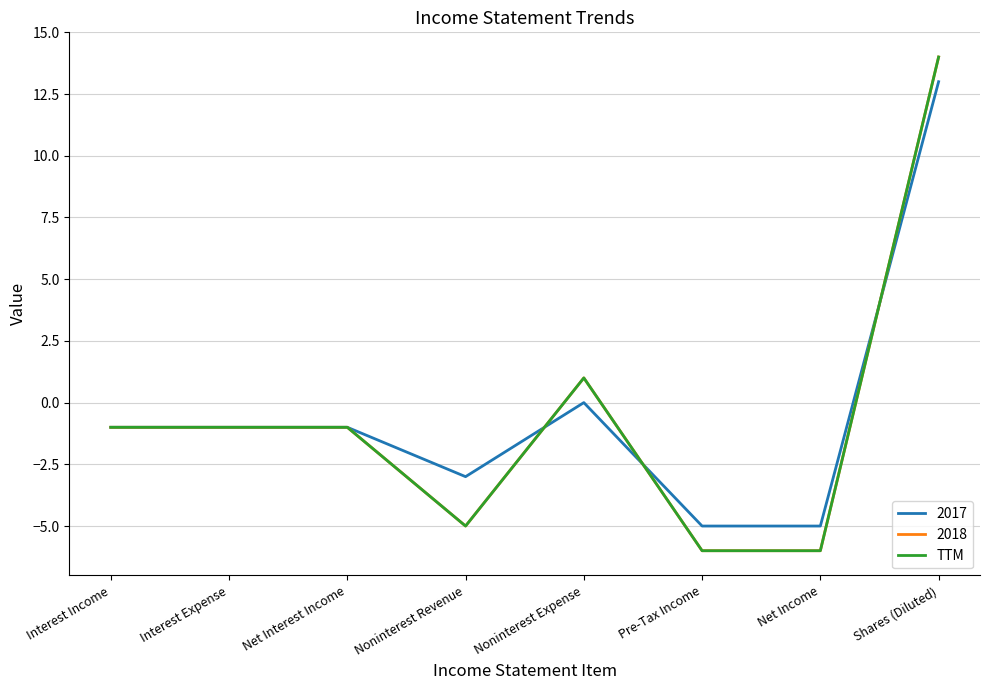

What is the label of the 4th point from the right?

Noninterest Expense